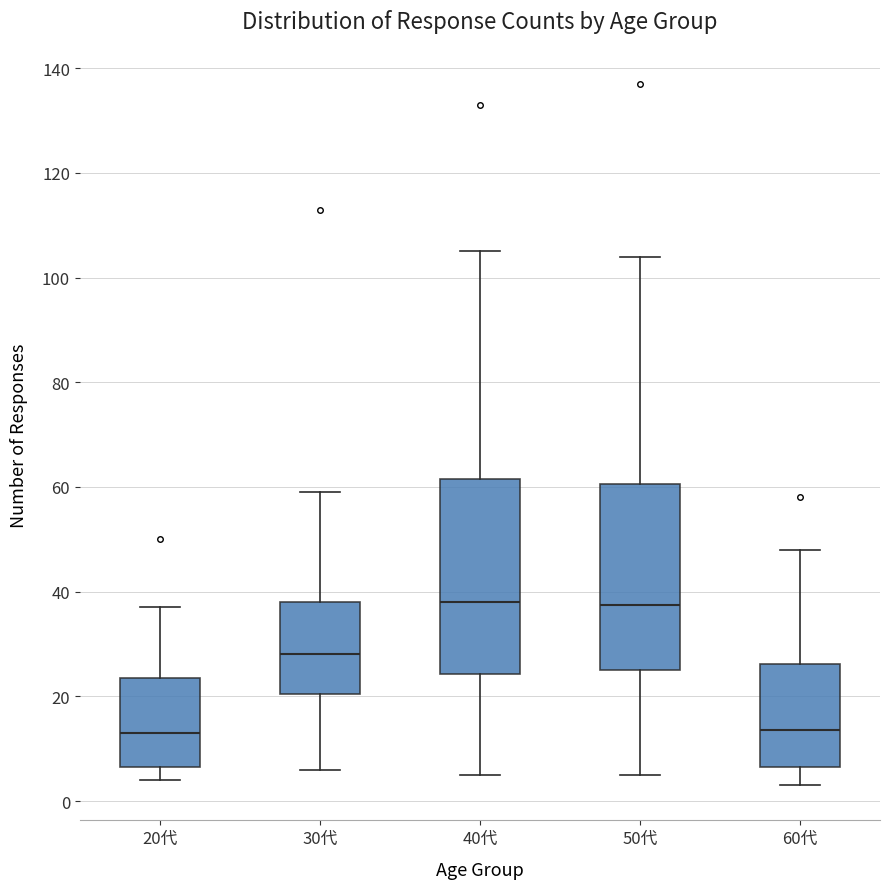

Where does the median line of the box for 60代 sit on the y-axis? The values are not printed on the chart, so give them approximately, as read against the axis.

14